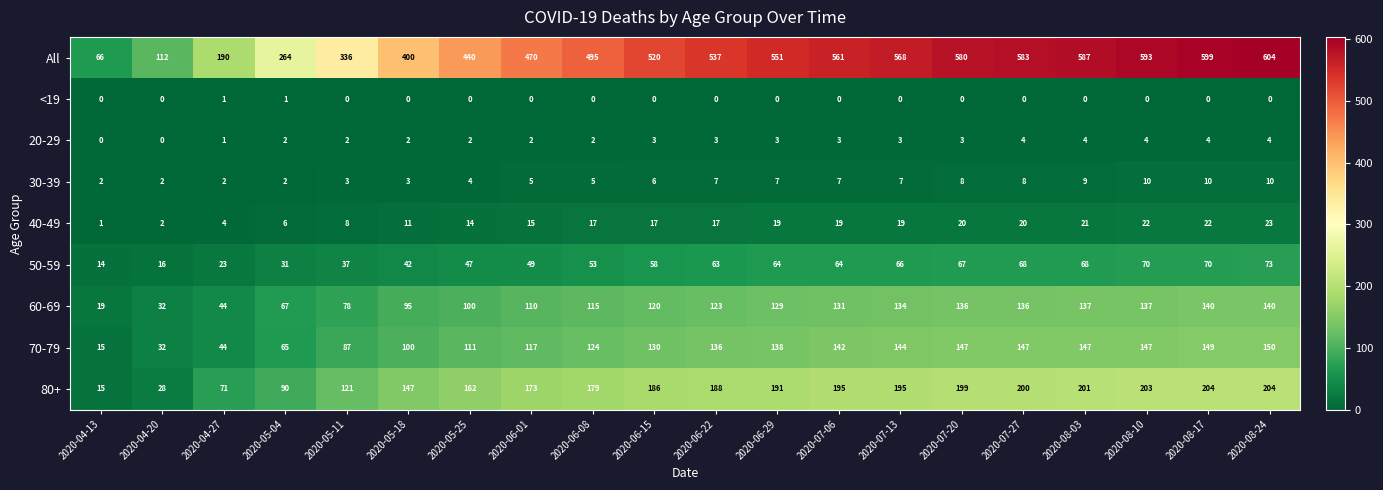

True or false: 40-49 has a value of 6 at 2020-04-27.

False